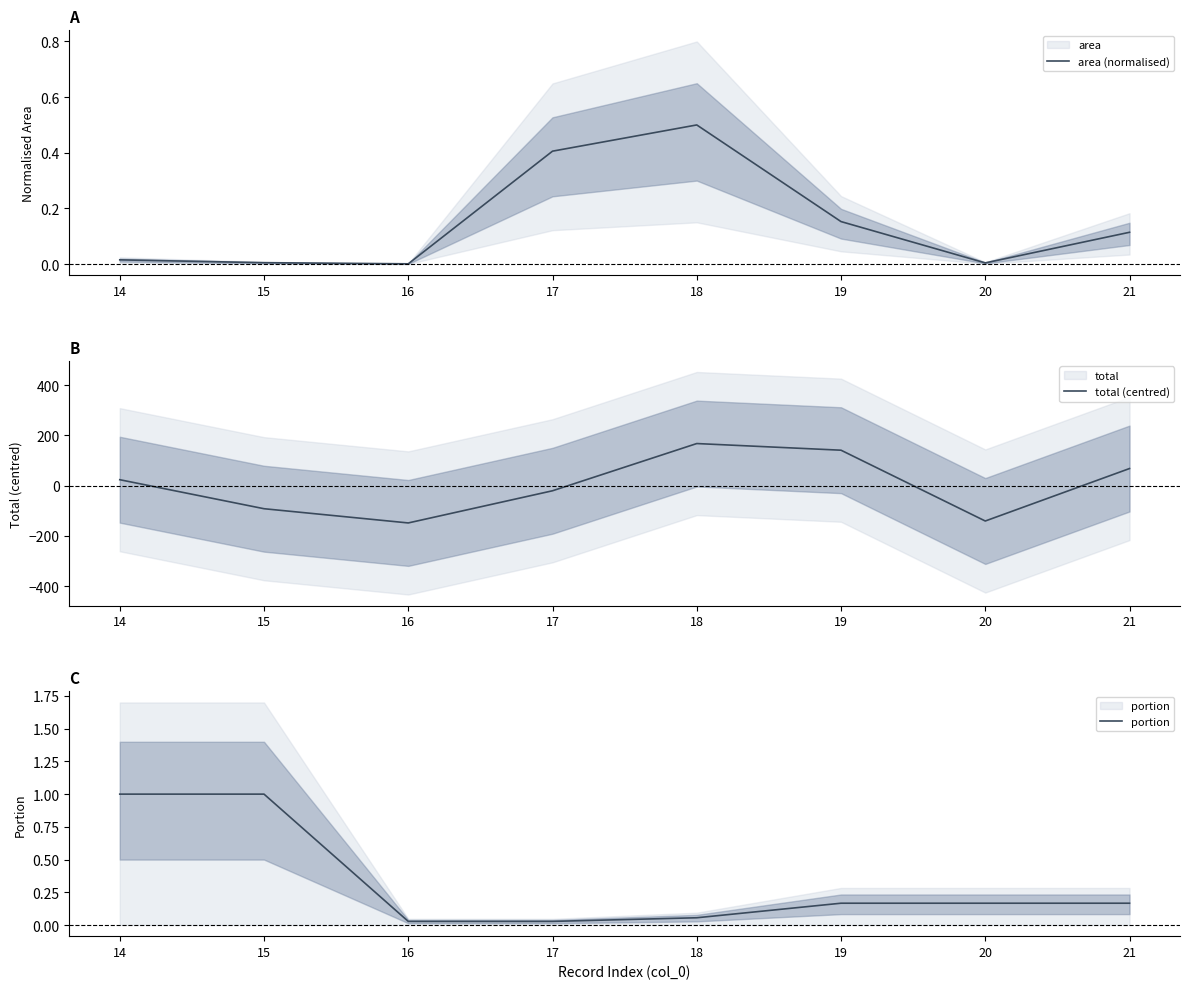

Reading left to right, transcribe all the data shown in this chart.

area (normalised): 0.0	0.0	0.0	0.4	0.5	0.2	0.0	0.1
total (centred): 23.8	-91.8	-148.5	-20.3	167.9	141.4	-140.8	68.3
portion: 1.0	1.0	0.0	0.0	0.1	0.2	0.2	0.2